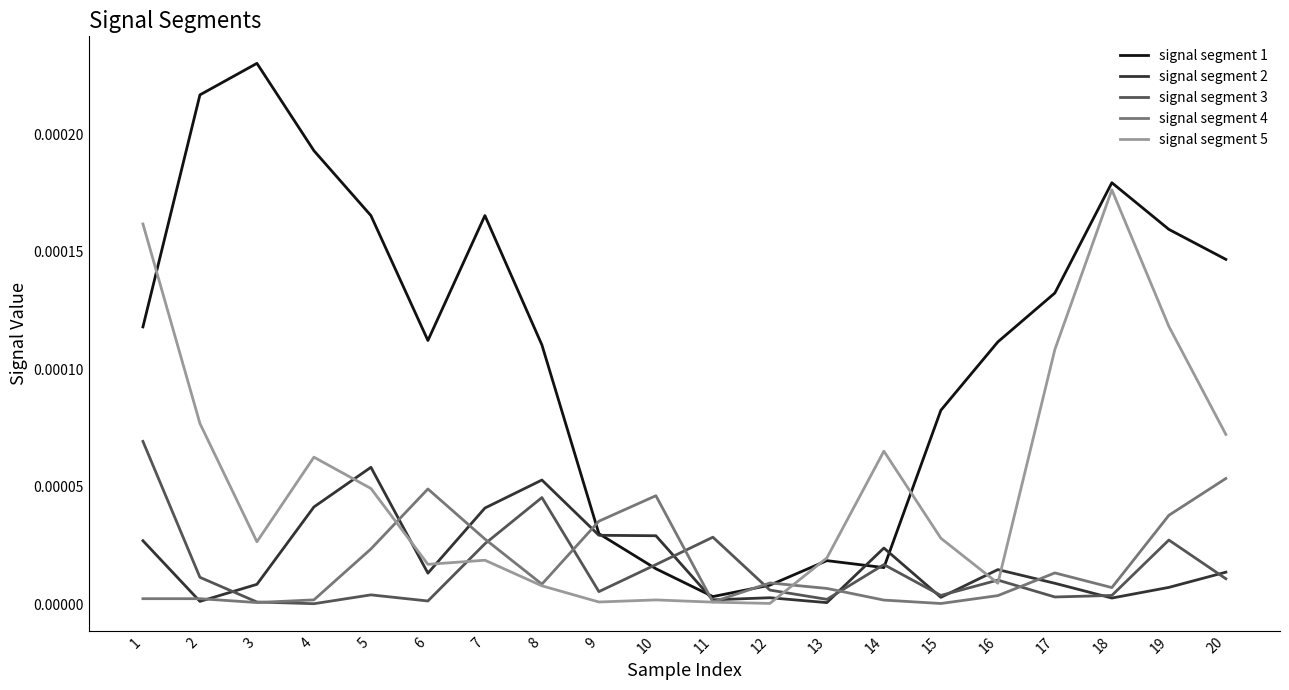

True or false: signal segment 1 has a value of 0.0 at 1.

True